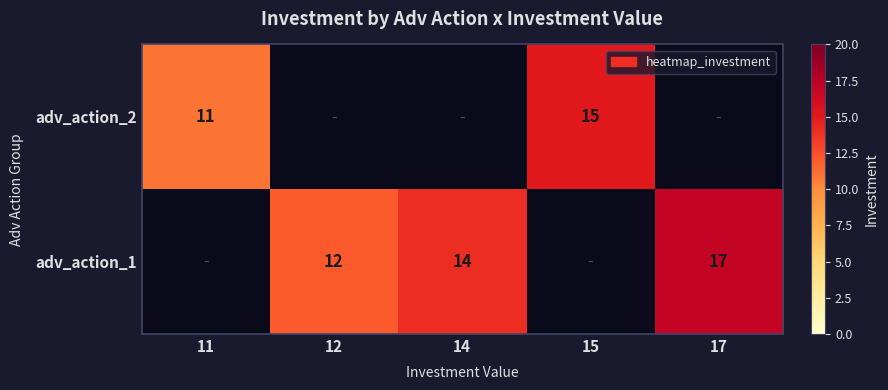

Is the value of adv_action_1 at 12 greater than the value of adv_action_2 at 15?

No